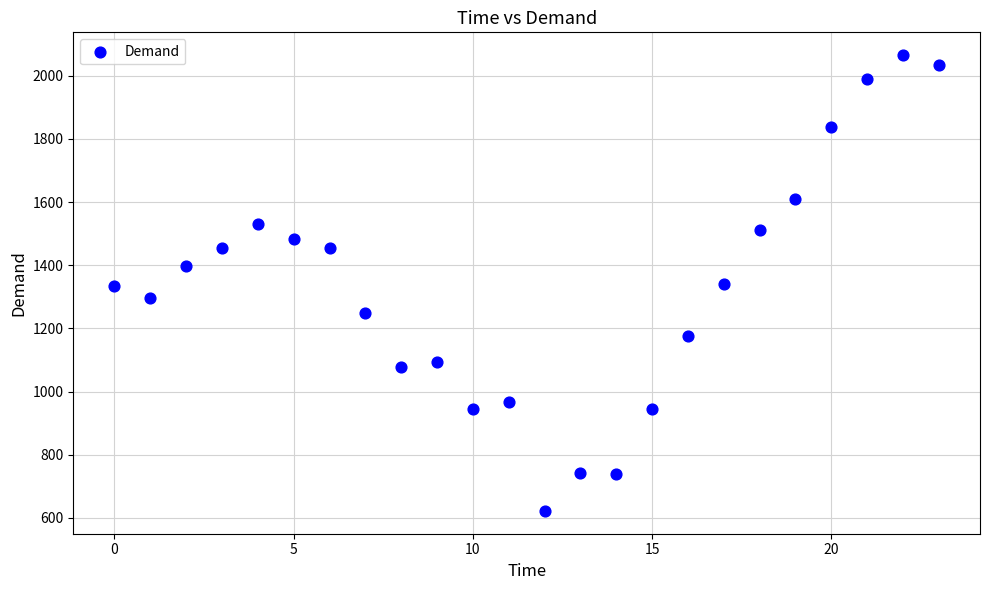

What is the range of Y values (max minus min)?

1443